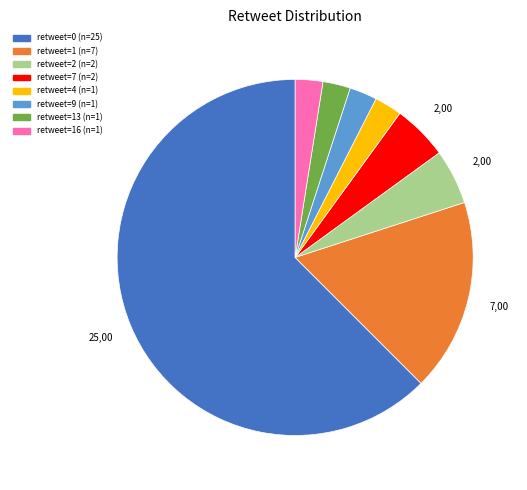

Does any single category account for the majority?

Yes